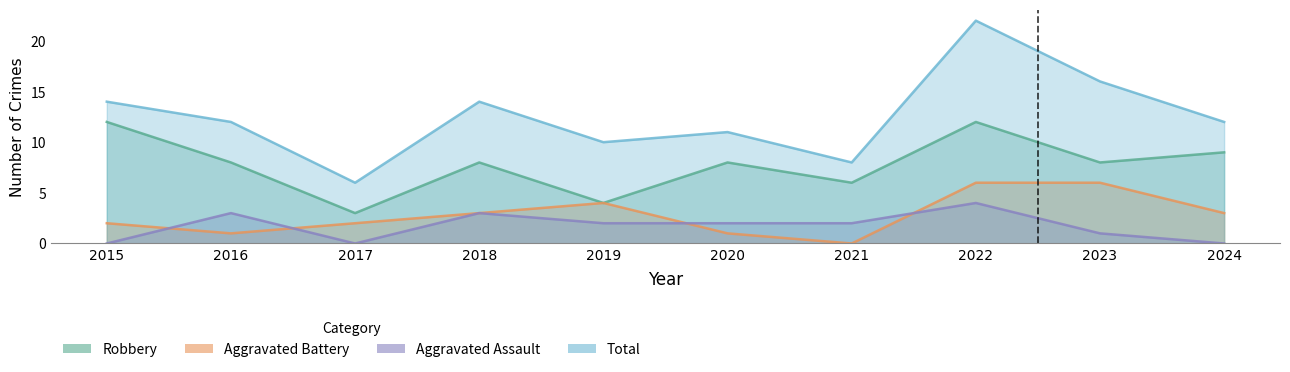

Which series has the largest total across all categories?

Total